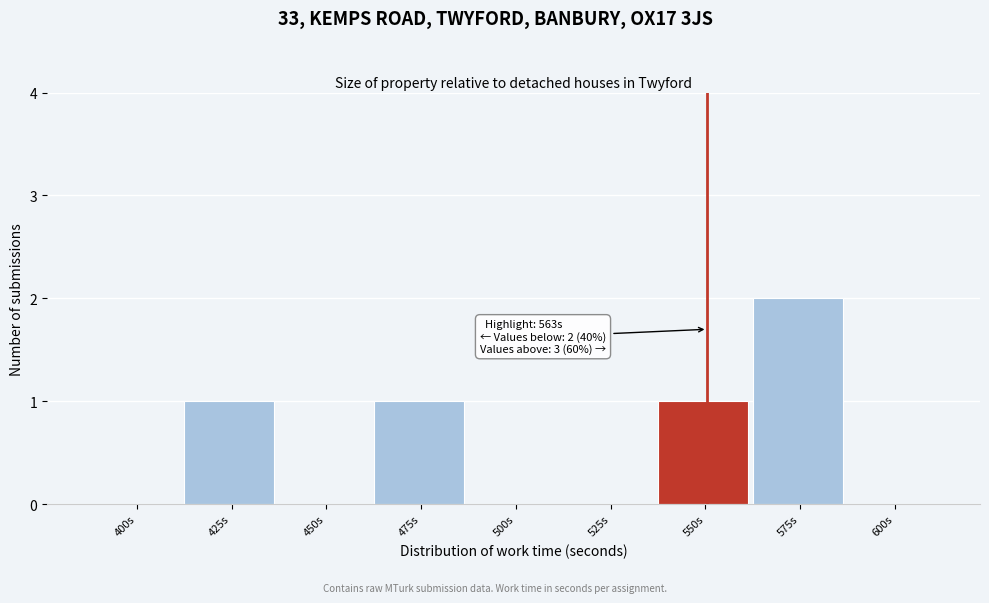

Reading right to left, extract all data points from this chart.

600s=0	575s=2	550s=1	525s=0	500s=0	475s=1	450s=0	425s=1	400s=0